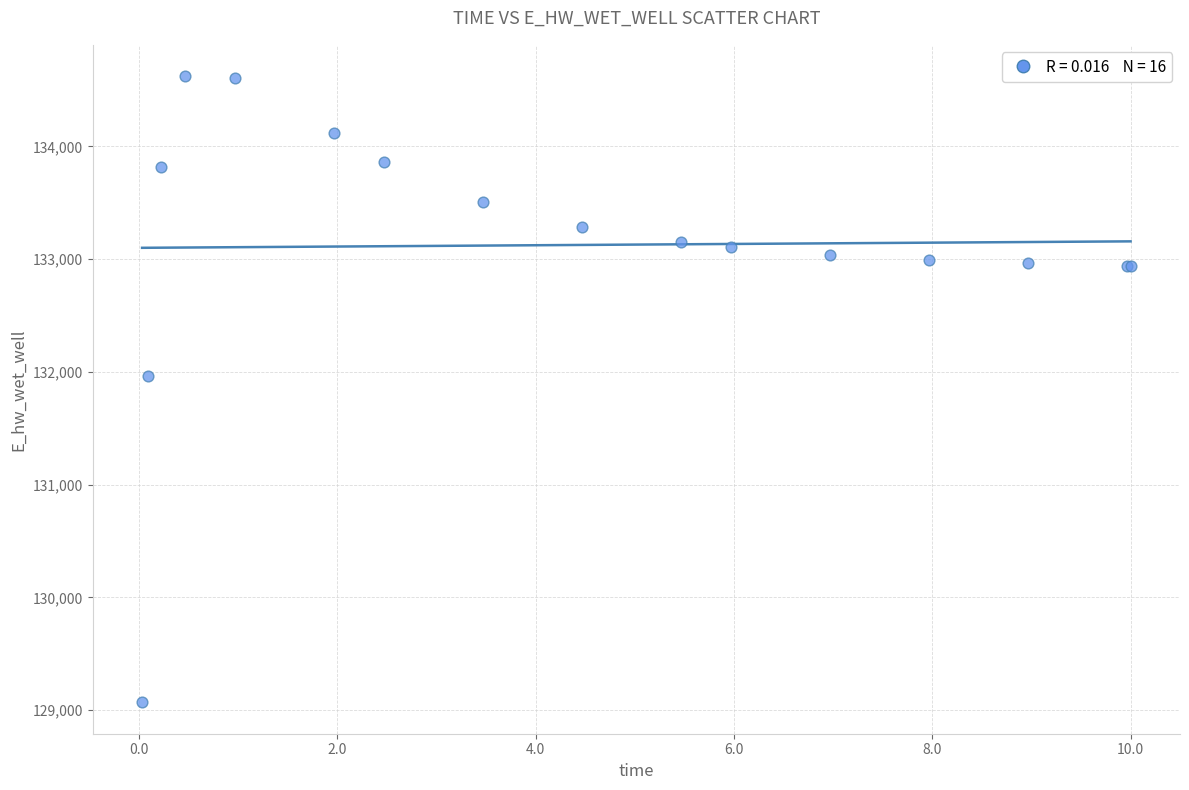

What Y value in the scatter plot is closest to 131846?

131966.9